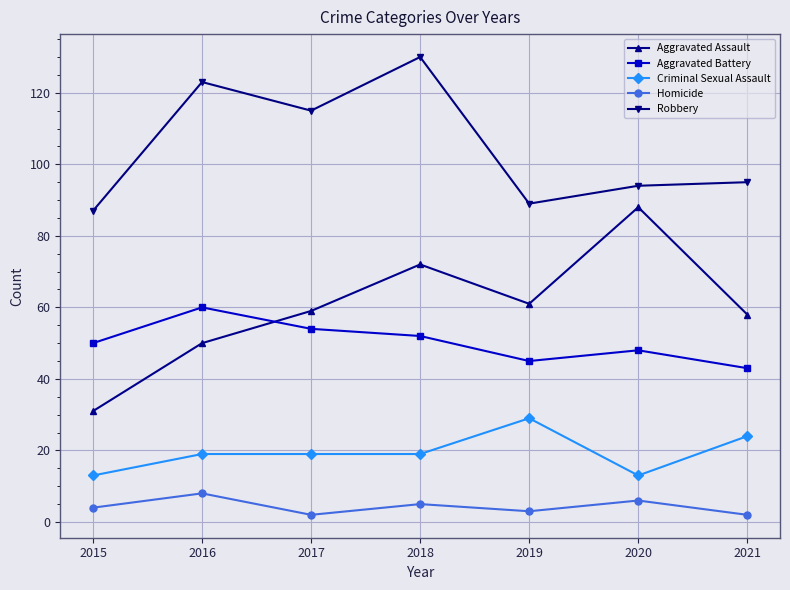

Where is the first local maximum for Homicide?

2016